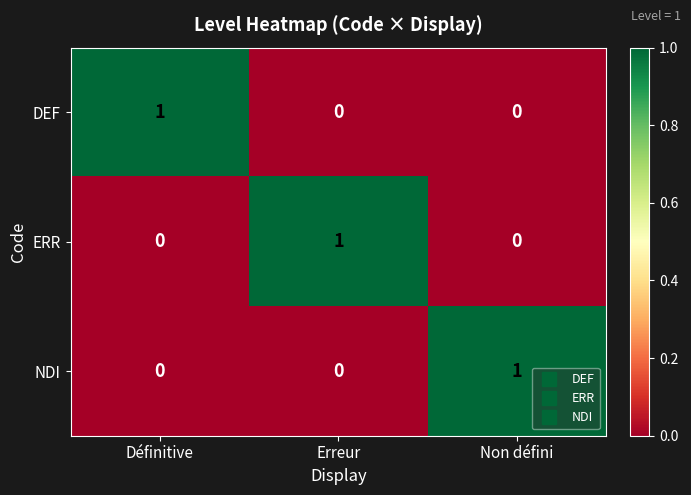

At which label does DEF reach its peak?

Définitive